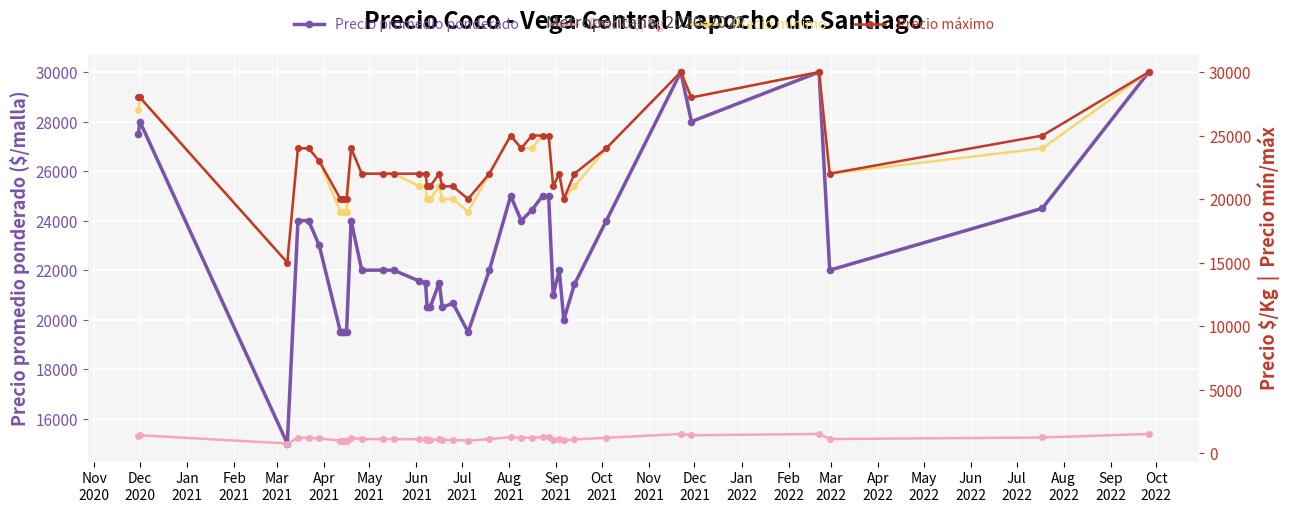

What is the highest value of the Precio promedio ponderado series?

30000